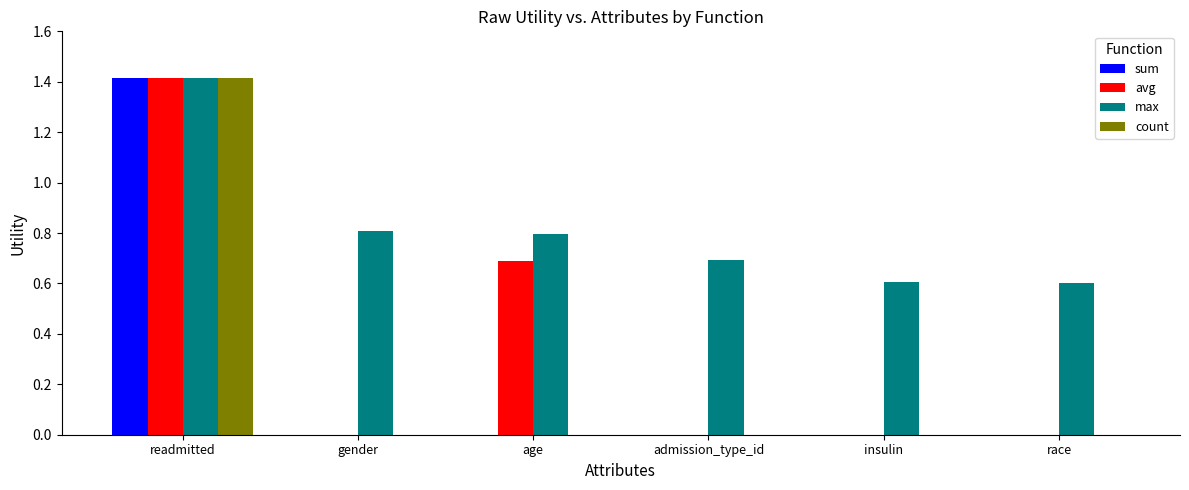

What is the sum of all count values?

1.4